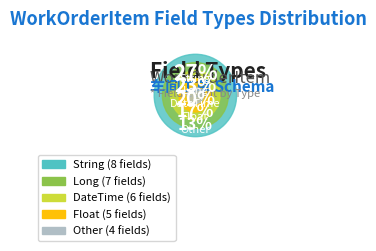

To the nearest percent, what is the difference between the largest and smallest slice percentages?

13%